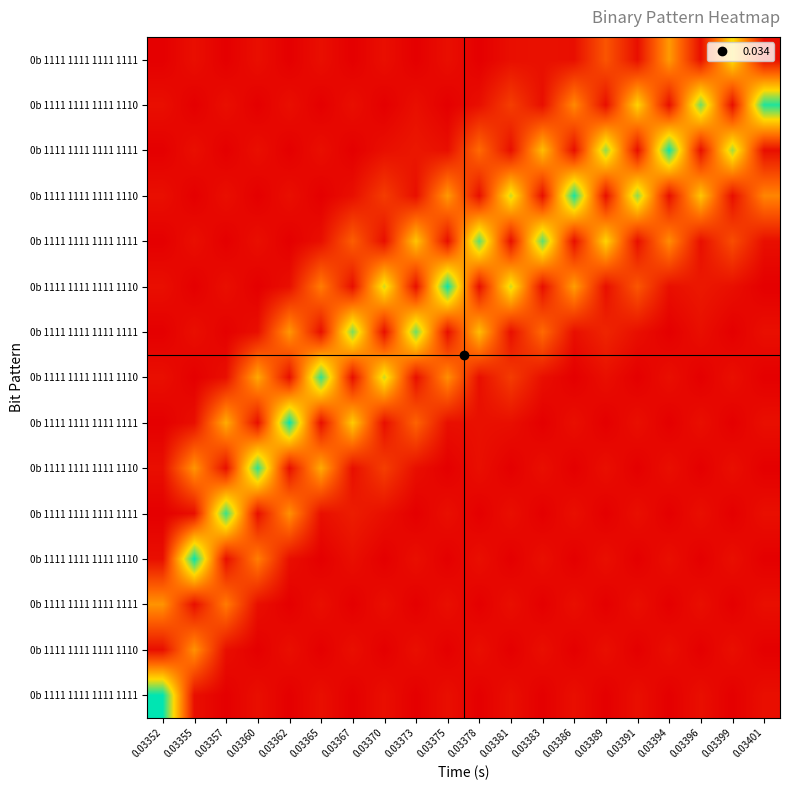

At which category is the sum across all series the highest?

0.03355